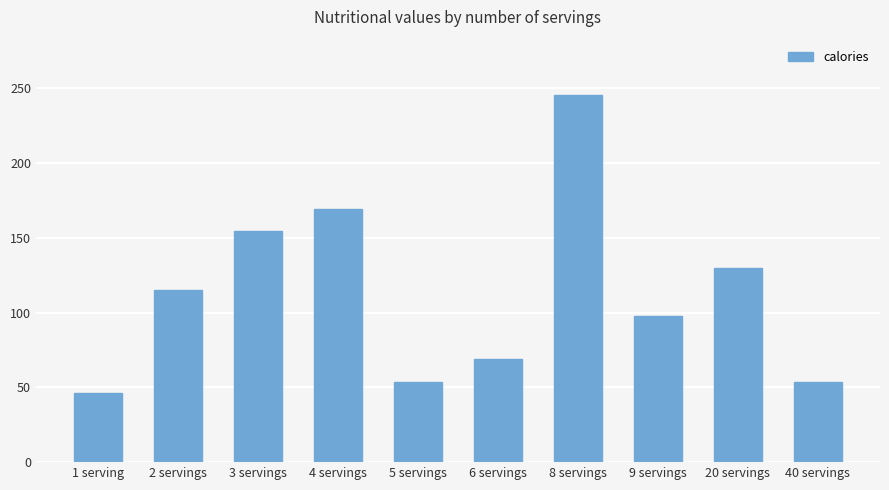

The chart shows a value of 229.1 at 20 servings. True or false?

False